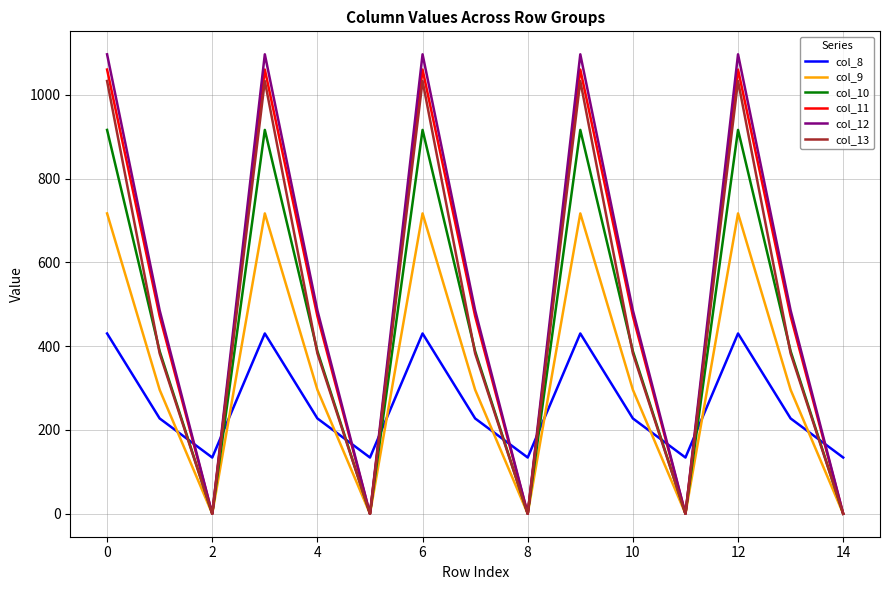

Which series has the widest spread of values?

col_12